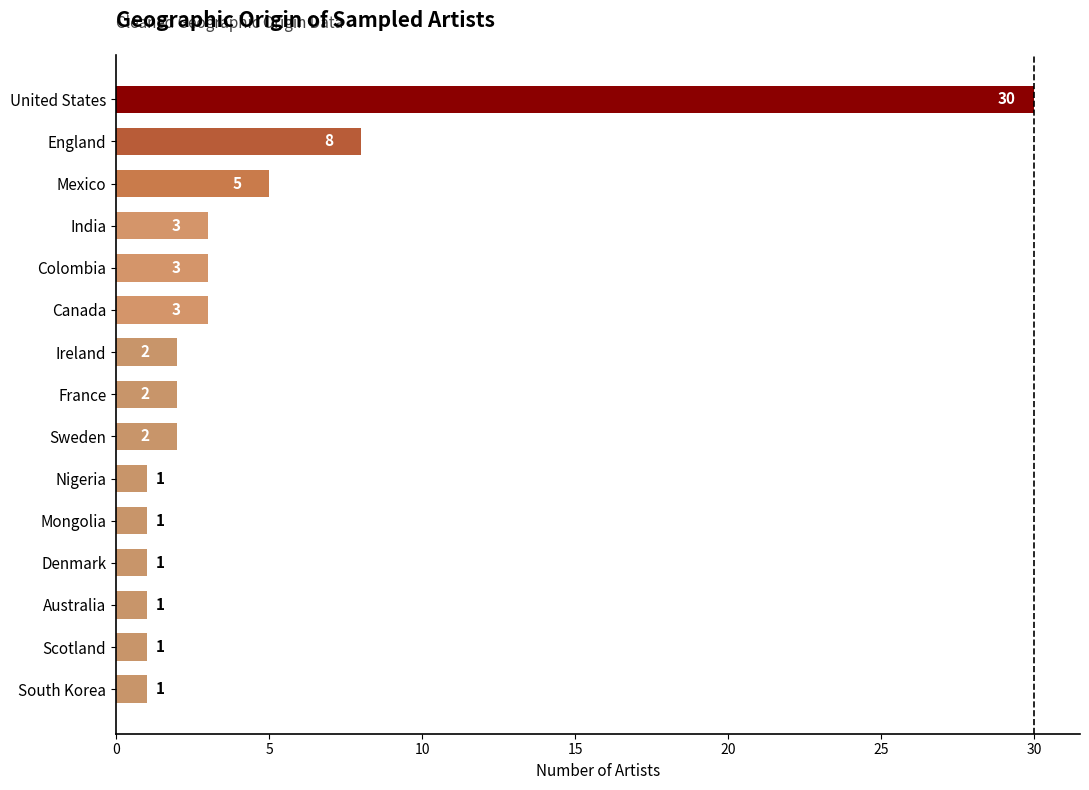

True or false: the data shows 3 at India.

True